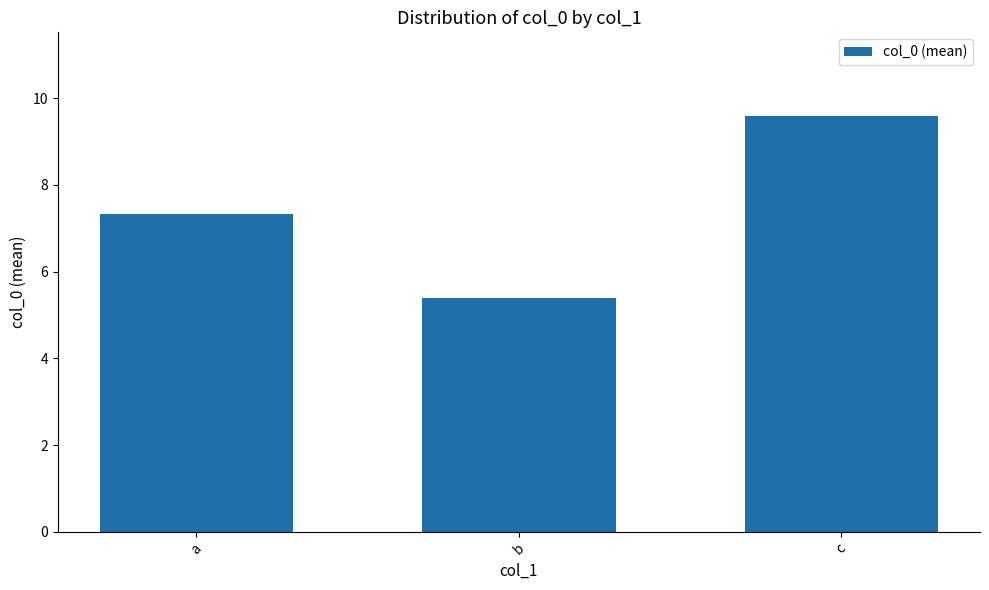

Which category has the highest value across all series?

c